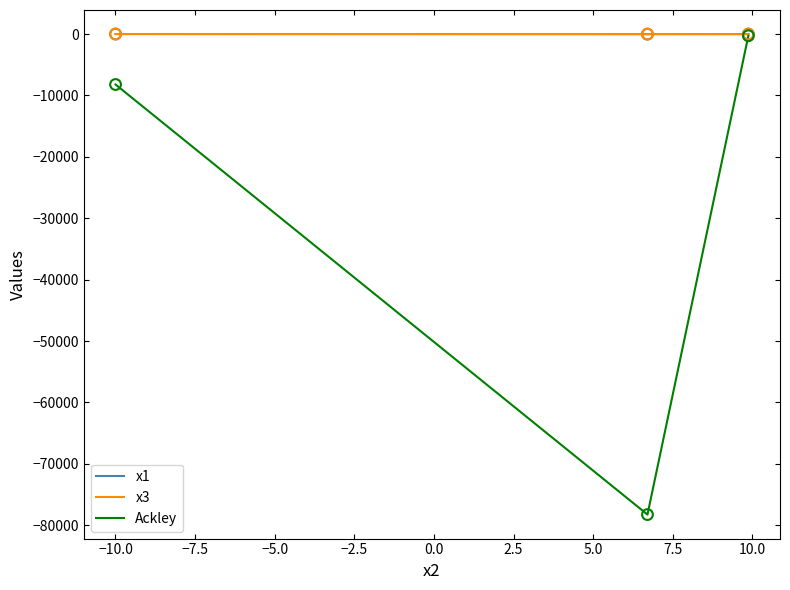

What is the minimum value for Ackley?

-78272.5